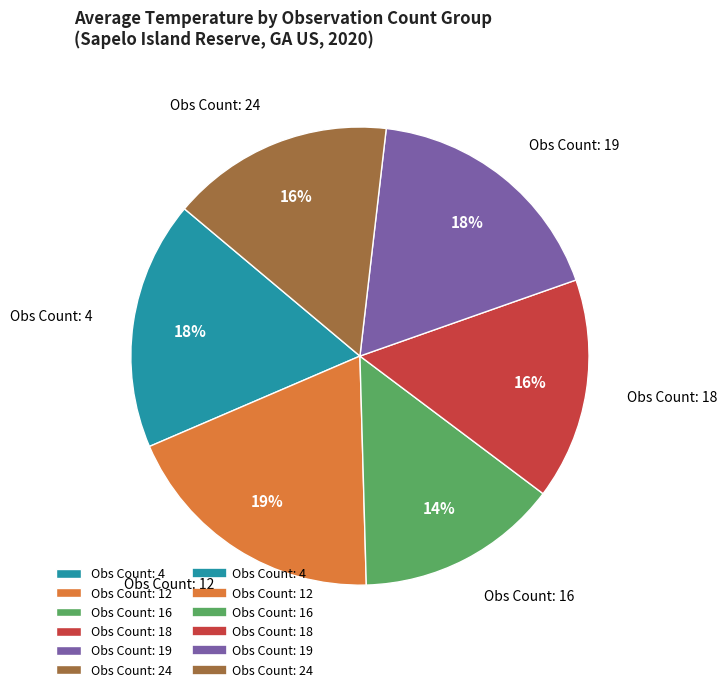

Combined, do Obs Count: 16 and Obs Count: 4 account for over 50%?

No